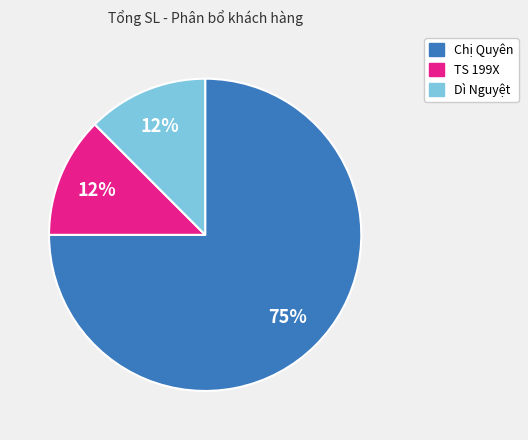

What is the majority slice?

Chị Quyên